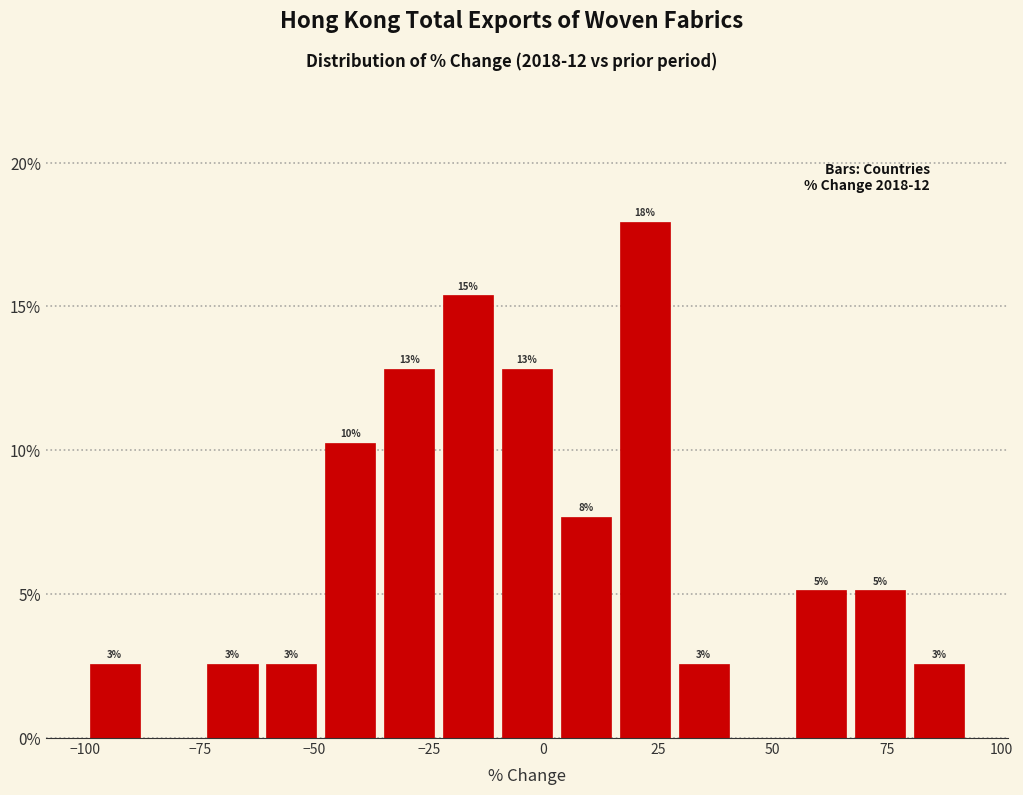

Around what value on the x-axis is the tallest bar? Give the approximate position of its centre, as read against the axis.

20